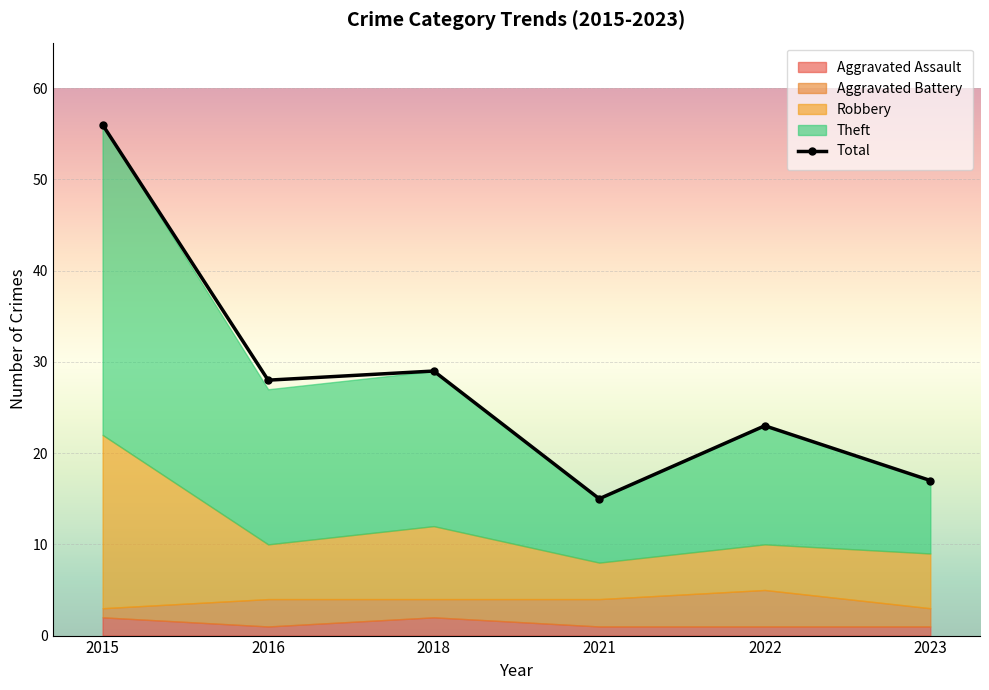

Rank the categories by value from highest to lowest.

2015, 2018, 2016, 2022, 2023, 2021